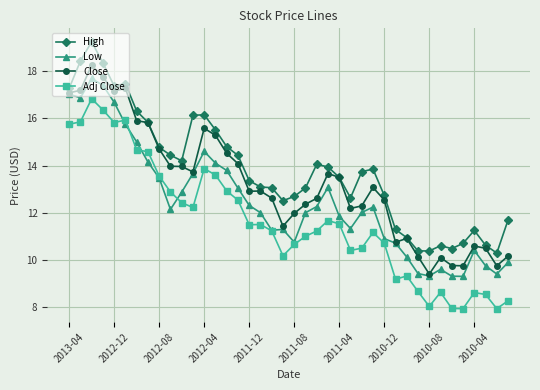

True or false: Close has more than 0 points higher than both neighbors.

True